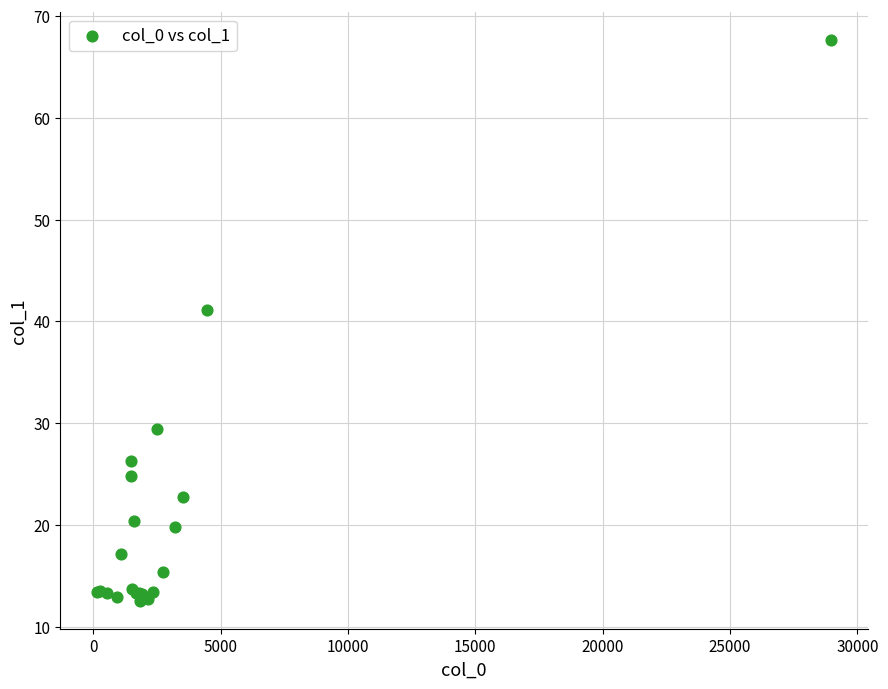

What Y value in the scatter plot is closest to 40?

41.1